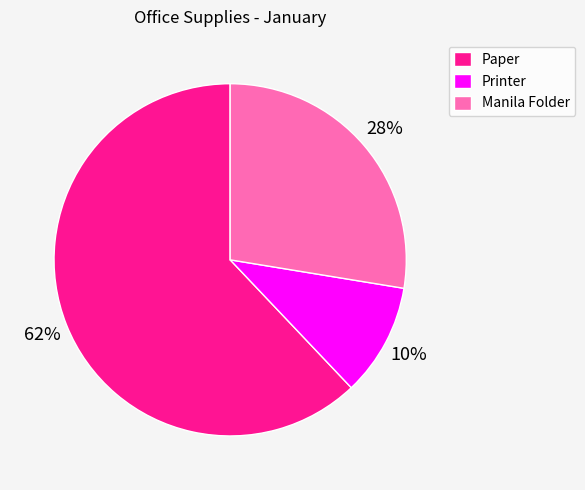

Count the number of slices in the pie.

3